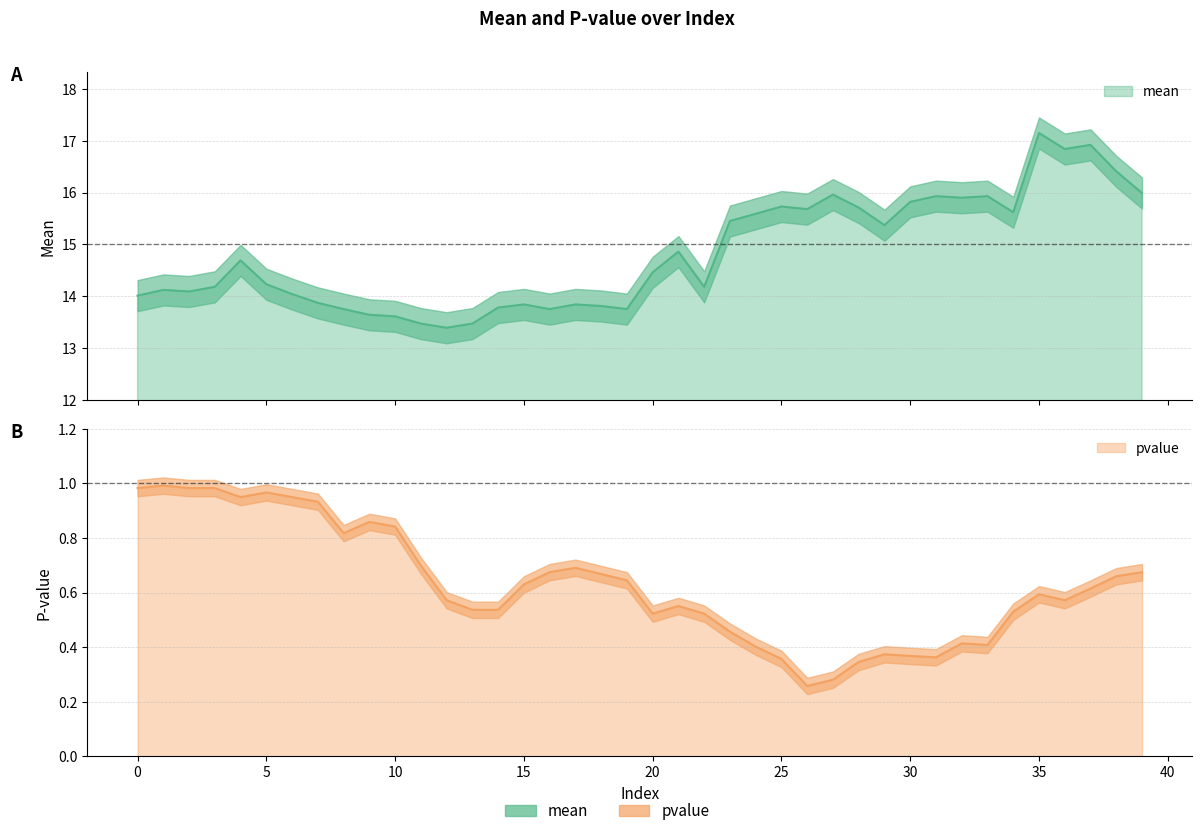

True or false: mean and pvalue intersect in this chart.

False